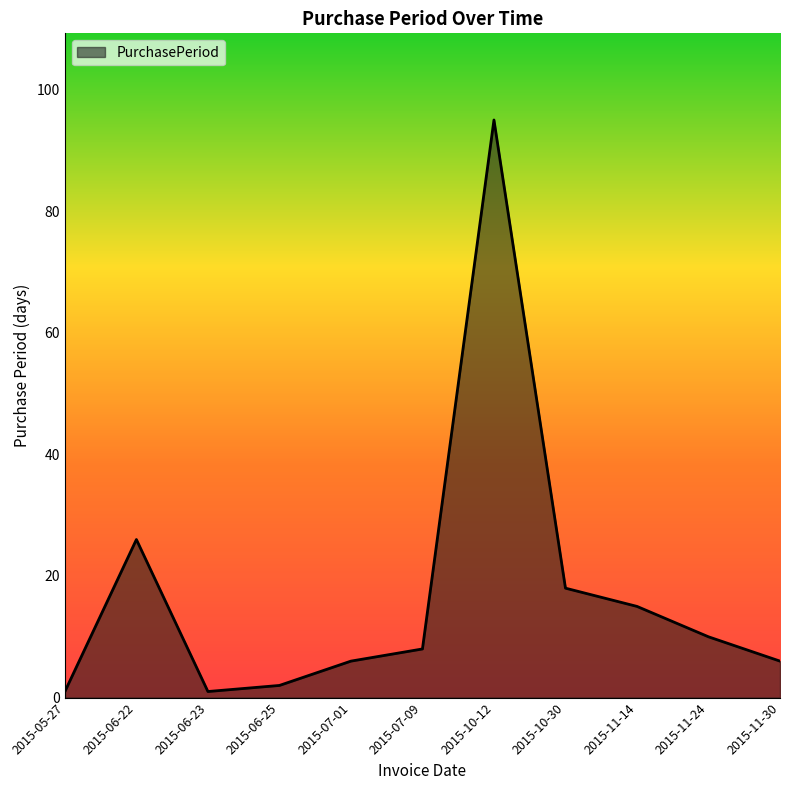

What position from the left is 2015-10-12?

7